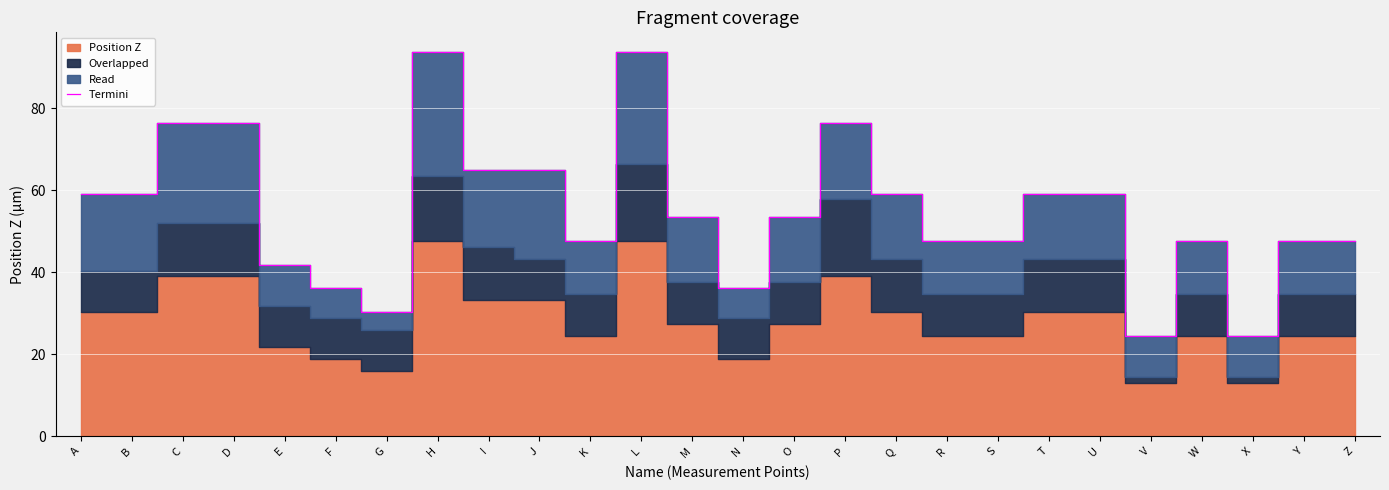

Which label corresponds to the largest value in the chart?

H